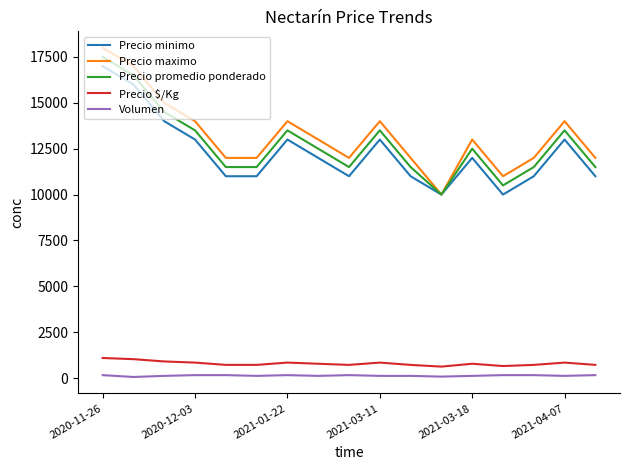

What is the average value of the Precio maximo series?

13235